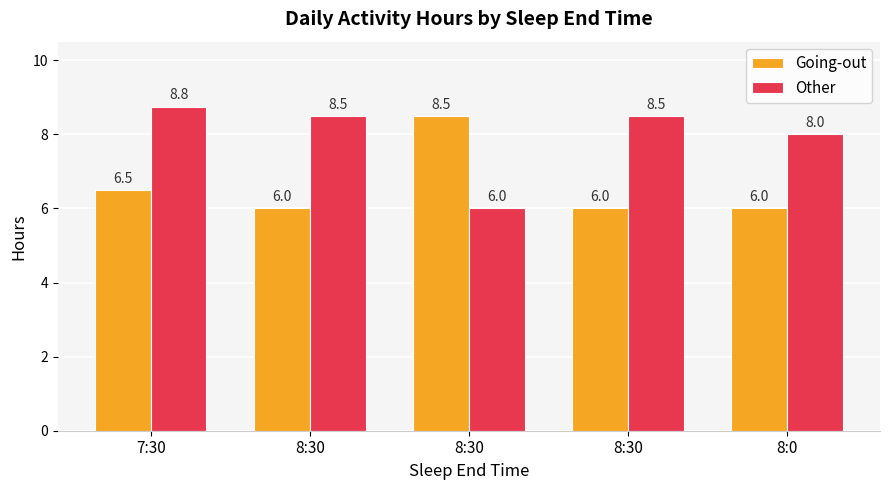

Does the chart contain stacked bars?

No